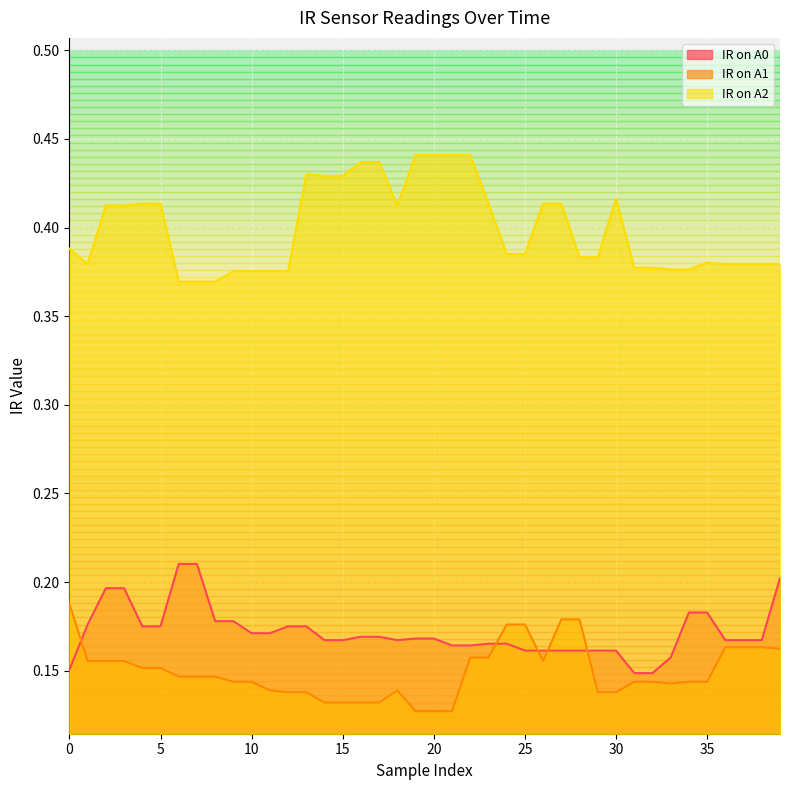

Is the value of IR on A1 at 12 greater than the value of IR on A0 at 2?

No